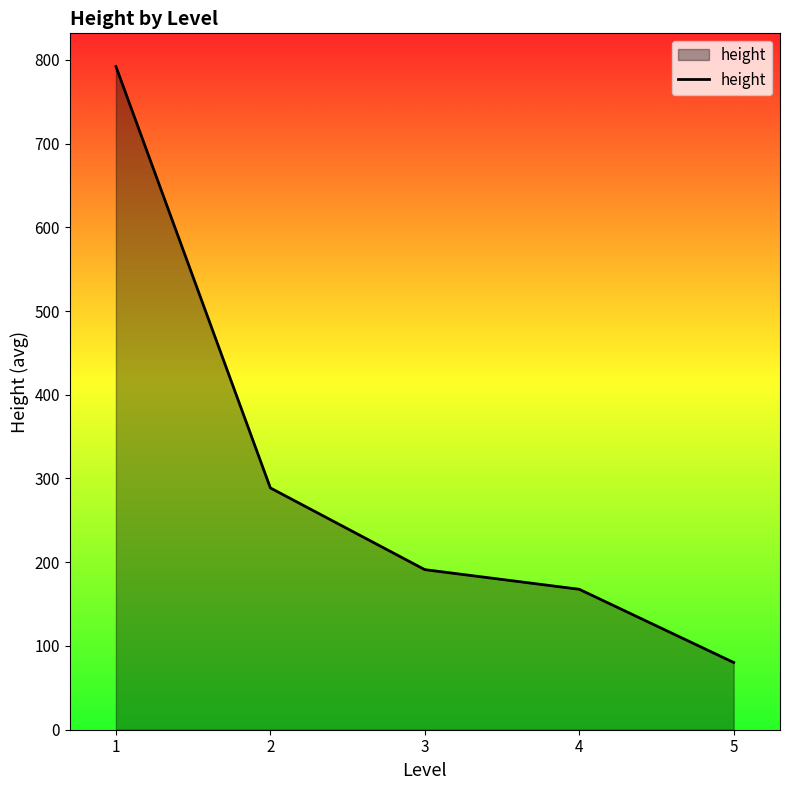

Reading left to right, list all the values displayed in this chart.

1=792.0	2=288.8	3=191.2	4=167.7	5=80.3